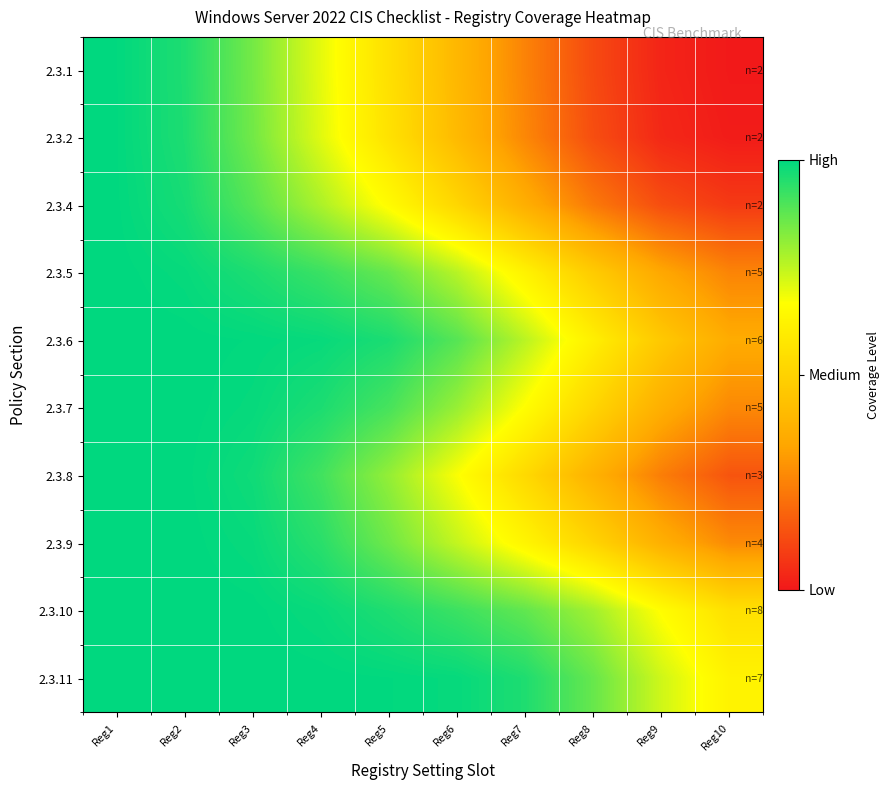

How many data points does each series have?

10